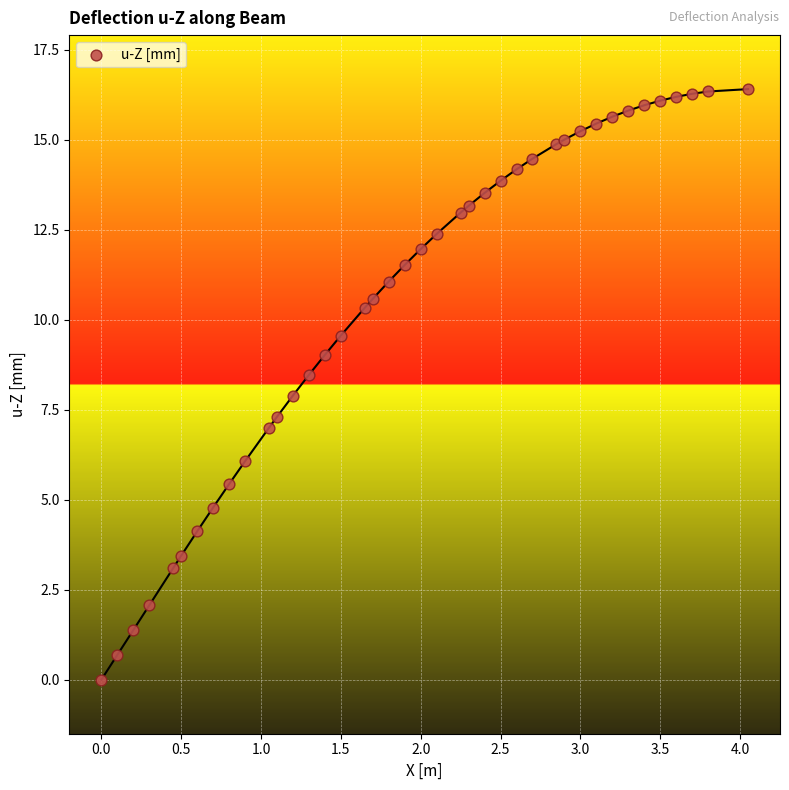

What is the range of Y values (max minus min)?

16.4